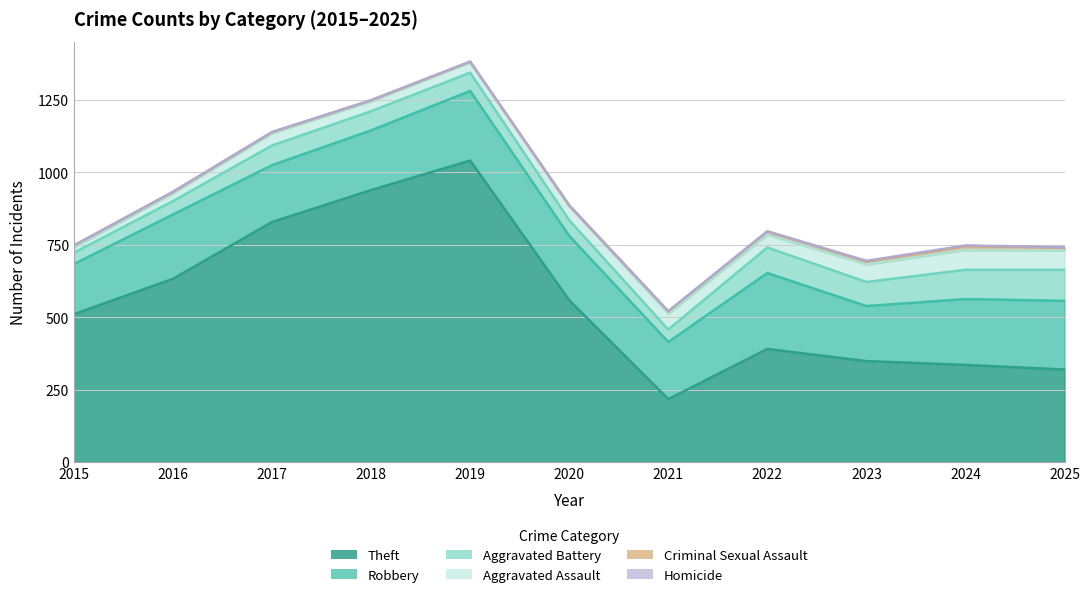

Rank the series at 2017 from highest to lowest value.

Theft, Robbery, Aggravated Battery, Aggravated Assault, Criminal Sexual Assault, Homicide